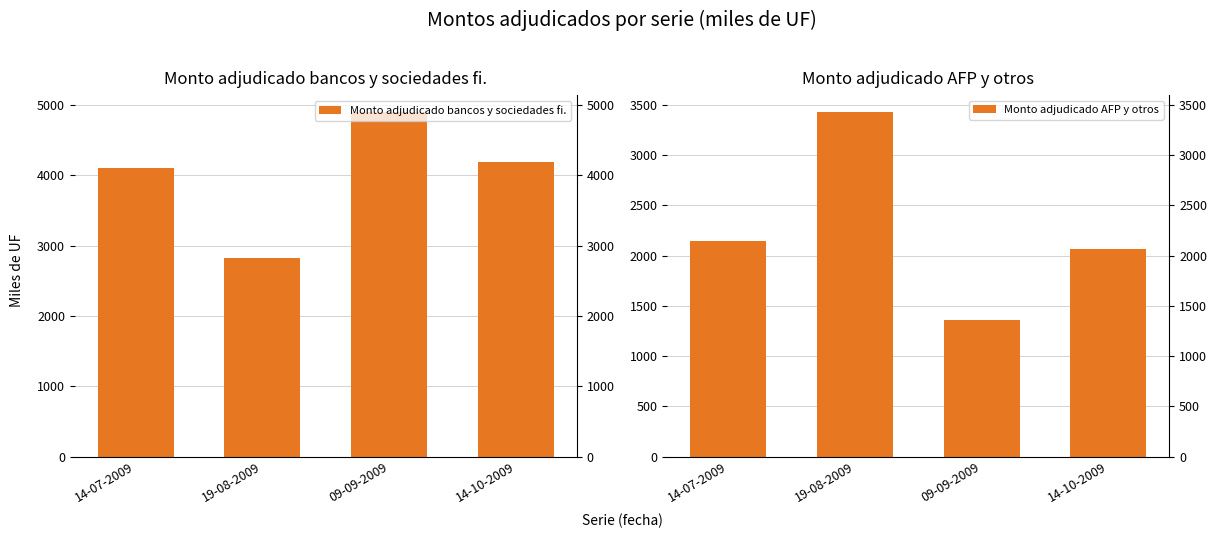

How many values in the Monto adjudicado AFP y otros series exceed 2150?

1